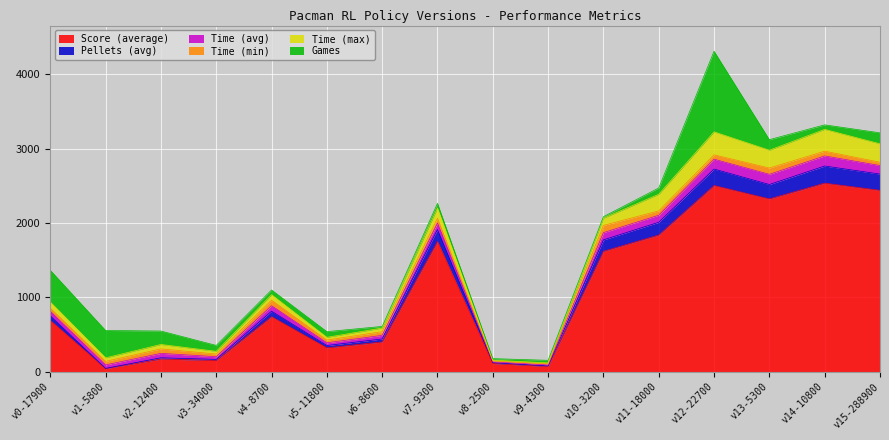

At which category is the sum across all series the highest?

v12-22700